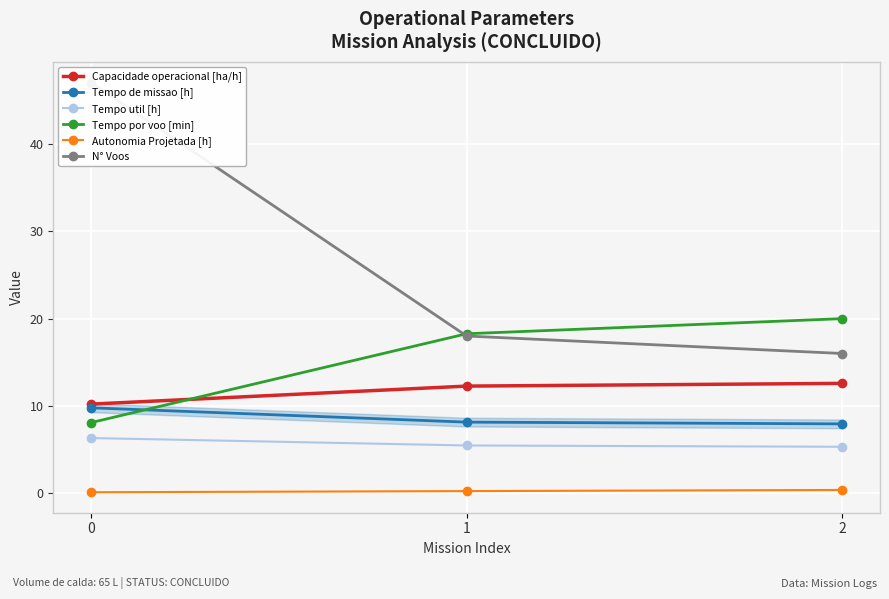

What is the spread (max minus min) of values at 1?

18.0